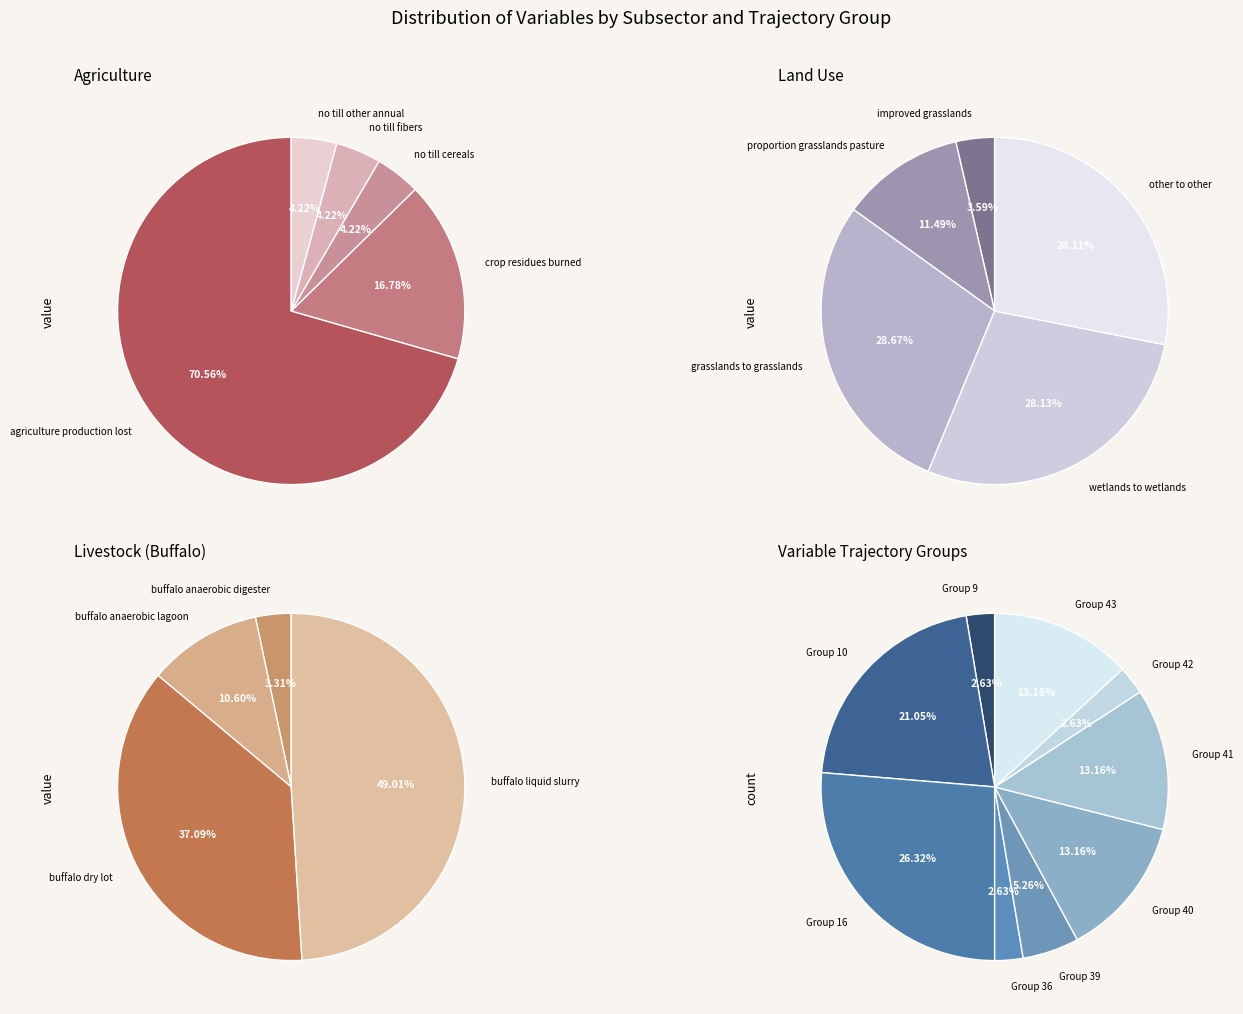

Is Livestock the majority of the pie?

No